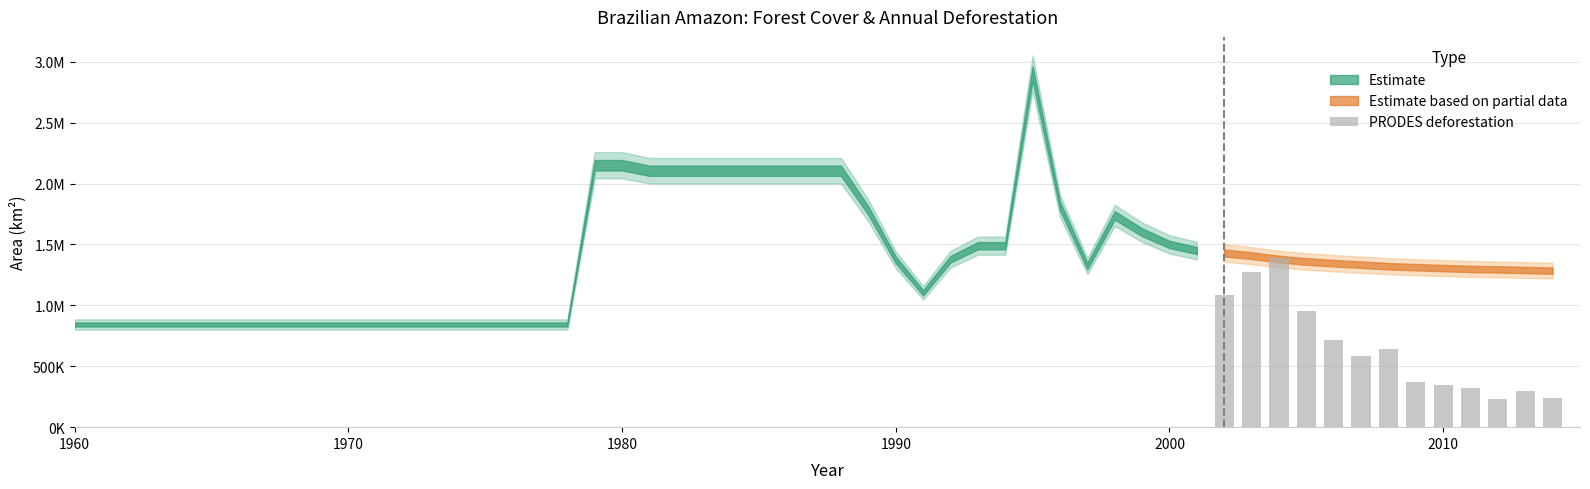

What is the difference between the maximum and minimum values?

1160048.0